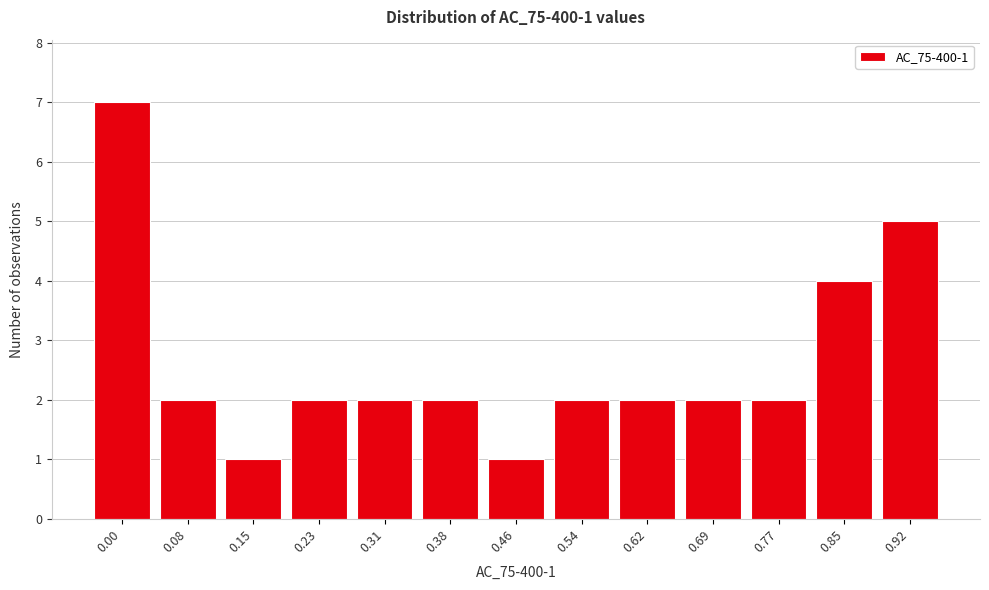

Reading left to right, extract all data points from this chart.

7	2	1	2	2	2	1	2	2	2	2	4	5